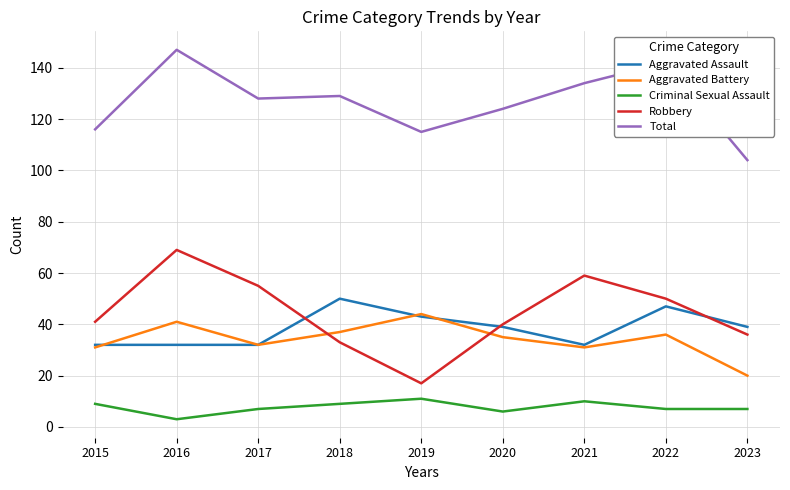

True or false: Total and Aggravated Assault intersect in this chart.

False